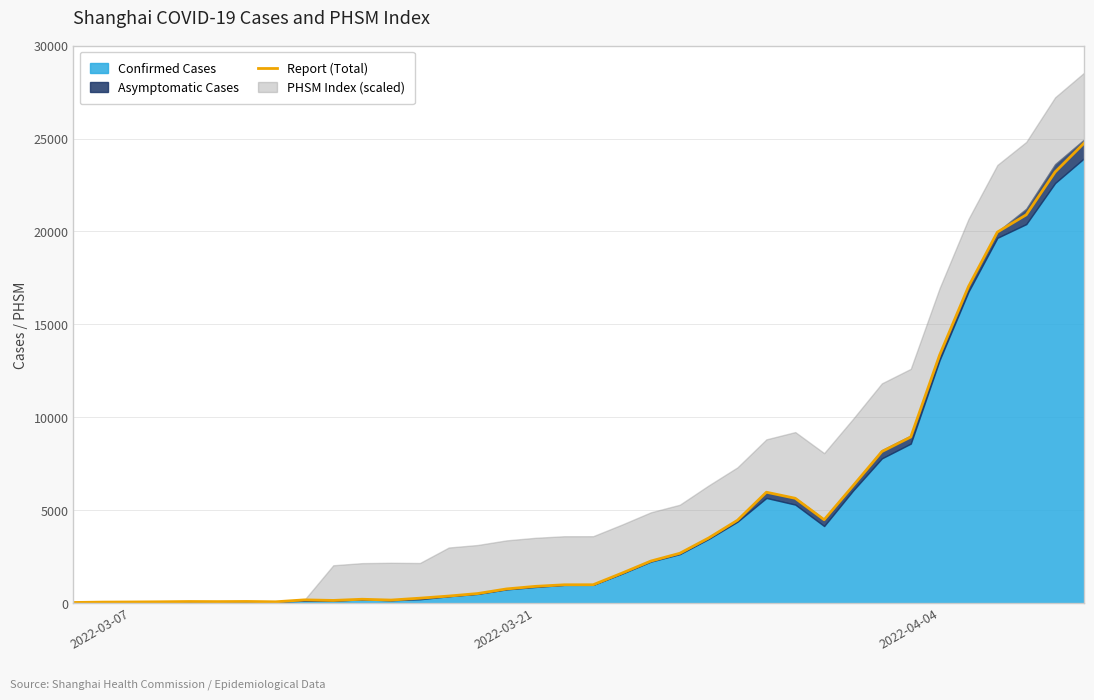

At which category does the chart reach its minimum across all series?

2022-03-07